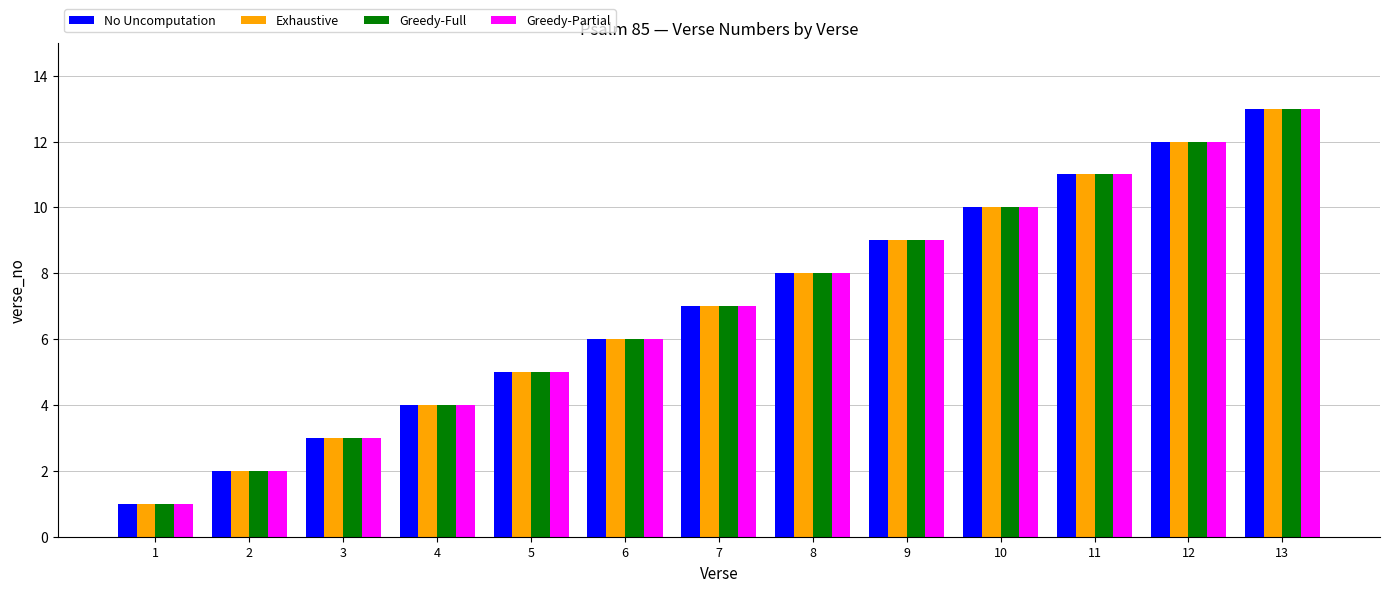

What is the approximate value of Exhaustive at 6, to the nearest 5?

5